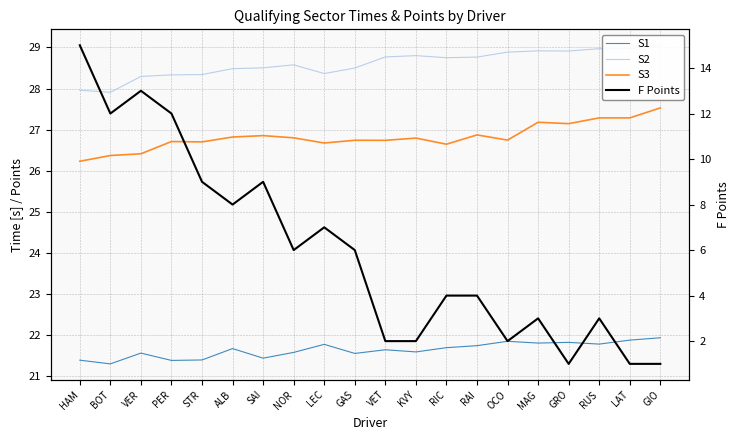

Is the value of S1 at LEC greater than the value of S2 at OCO?

No